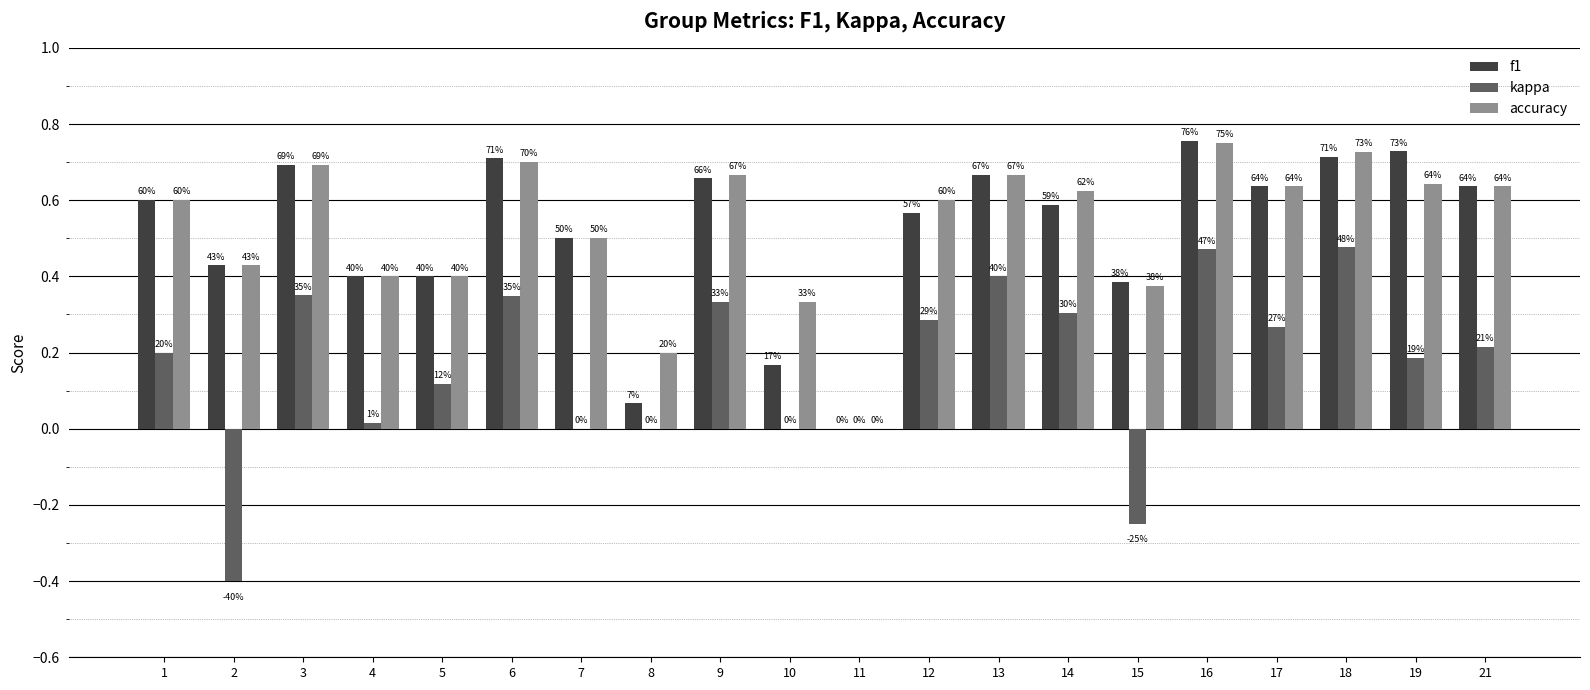

Between 9 and 11, which is larger?

9